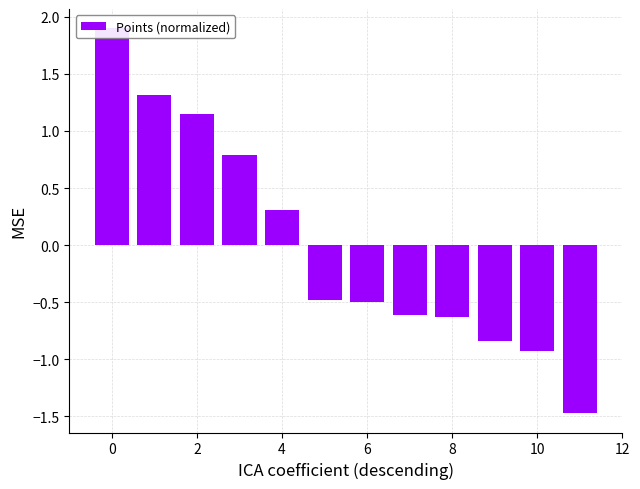

What is the smallest value displayed?

-1.5